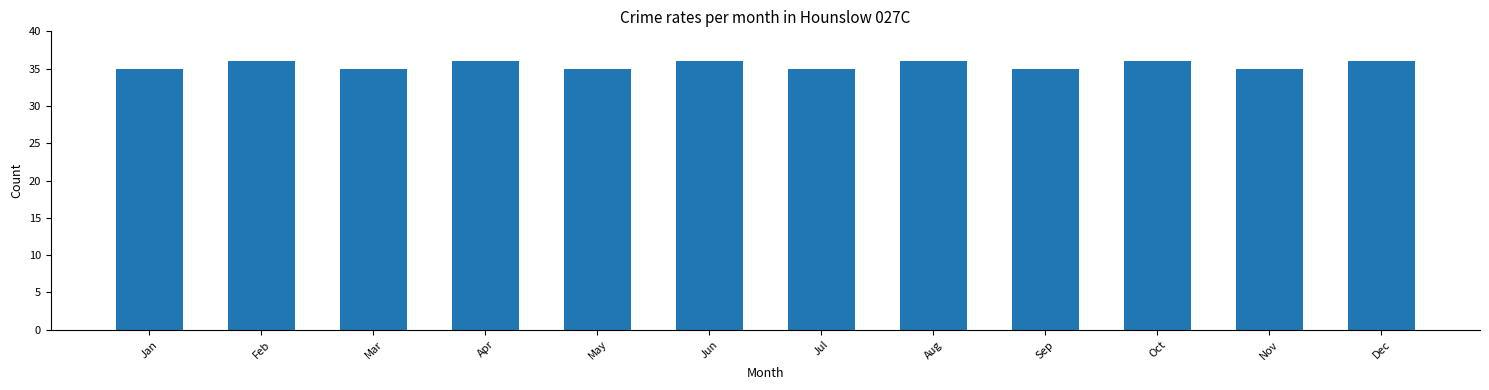

What is the sum of all values?

426